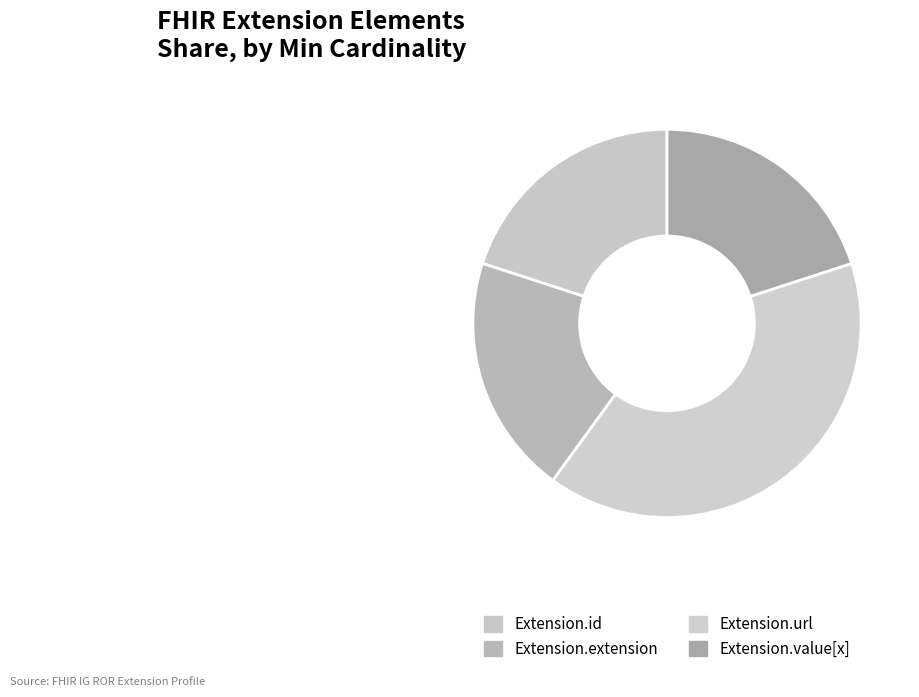

How many segments does this pie chart have?

4